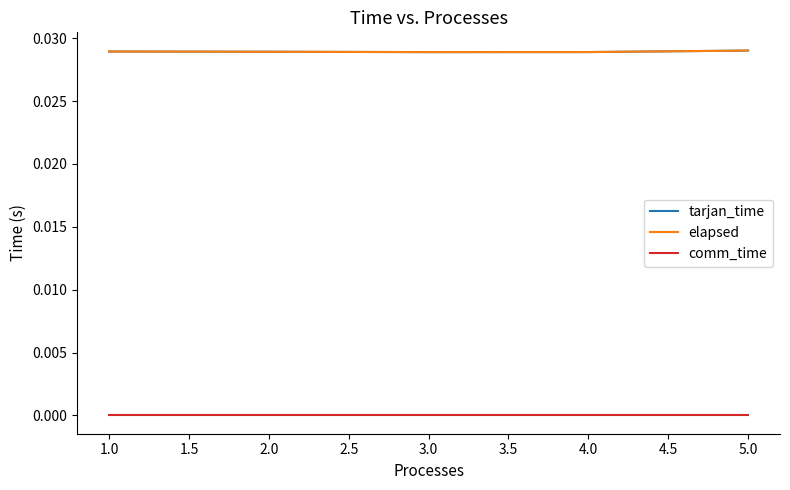

What is the total value across all series at 2.0?

0.1